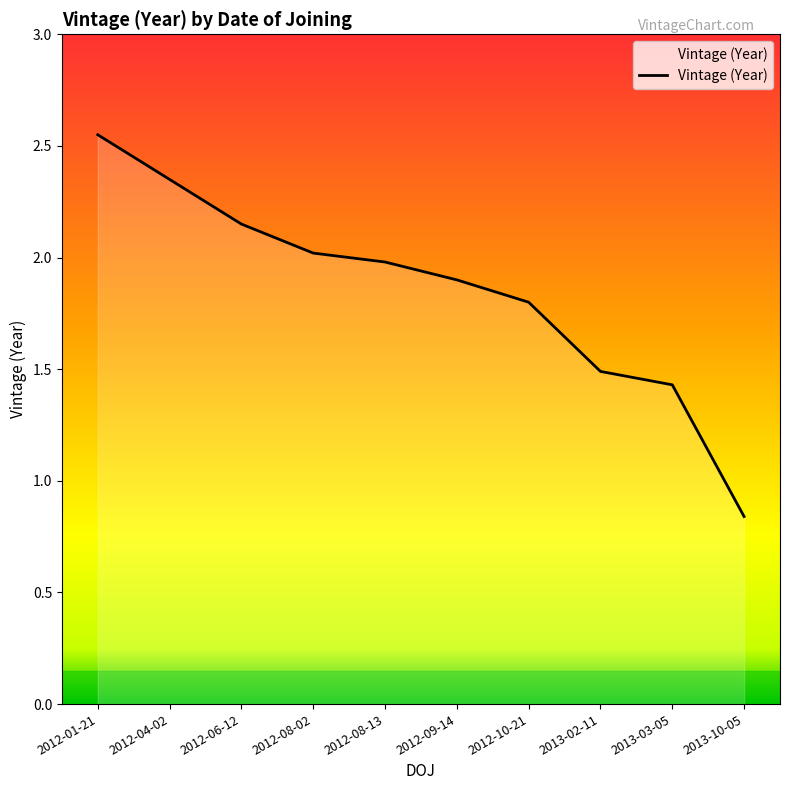

True or false: there are more than 1 points higher than both neighbors.

False